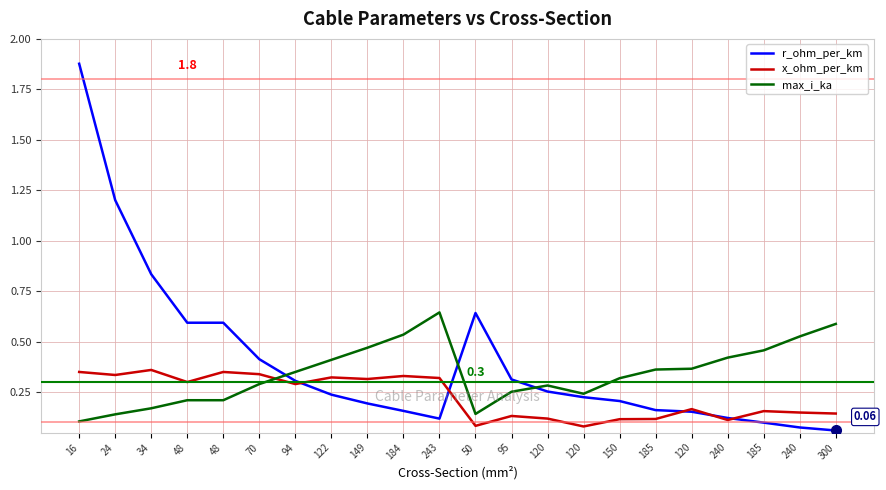

Between 185 and 240, which is larger?

240